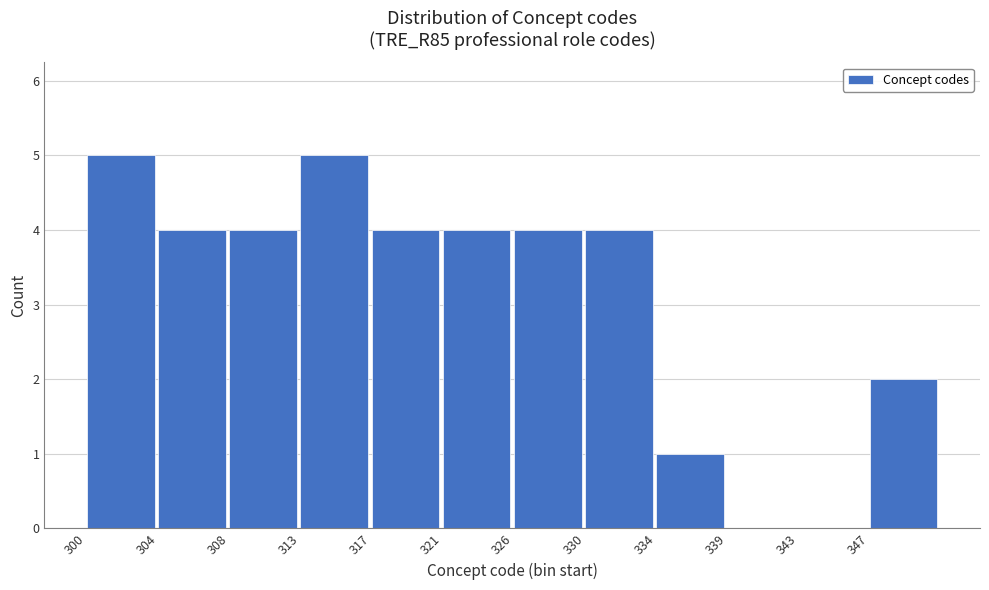

Reading right to left, list all the values displayed in this chart.

347=2	343=0	339=0	334=1	330=4	326=4	321=4	317=4	313=5	308=4	304=4	300=5